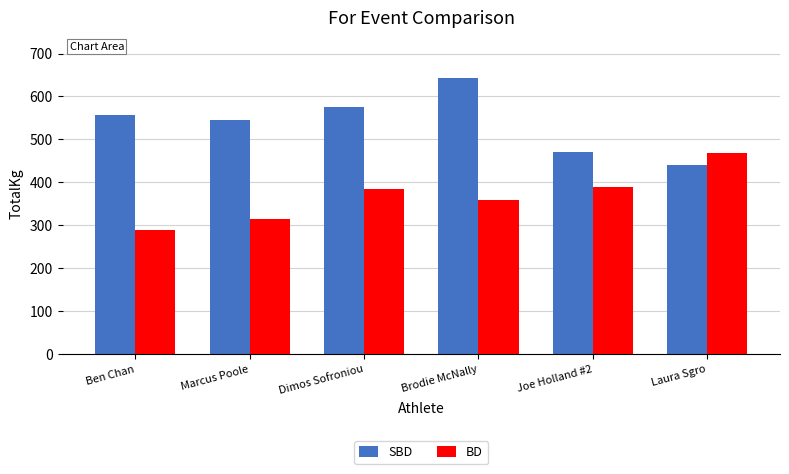

What is the spread (max minus min) of values at Marcus Poole?

230.0